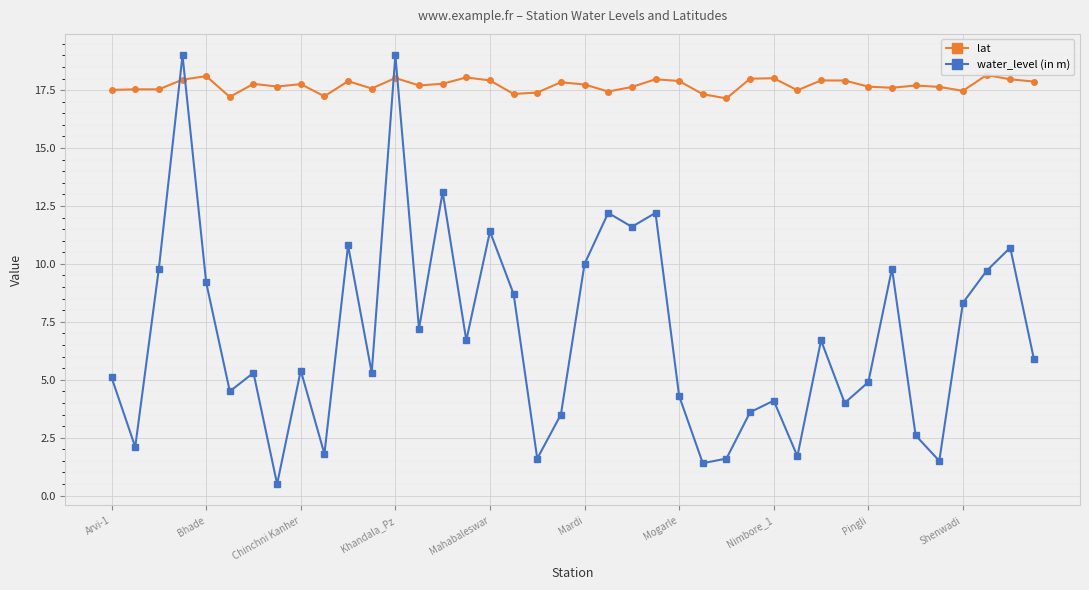

What is the minimum value for lat?

17.1